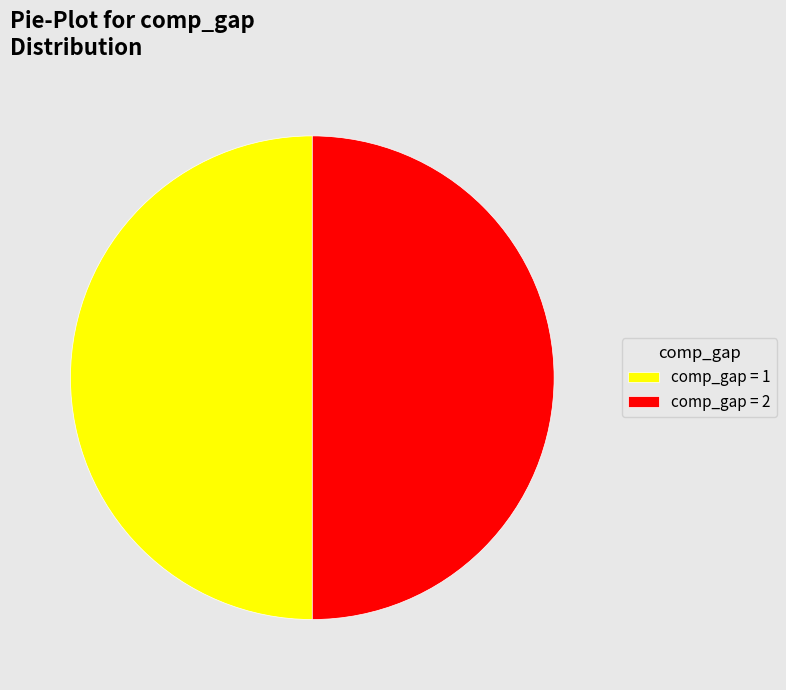

How many slices are in this pie chart?

2